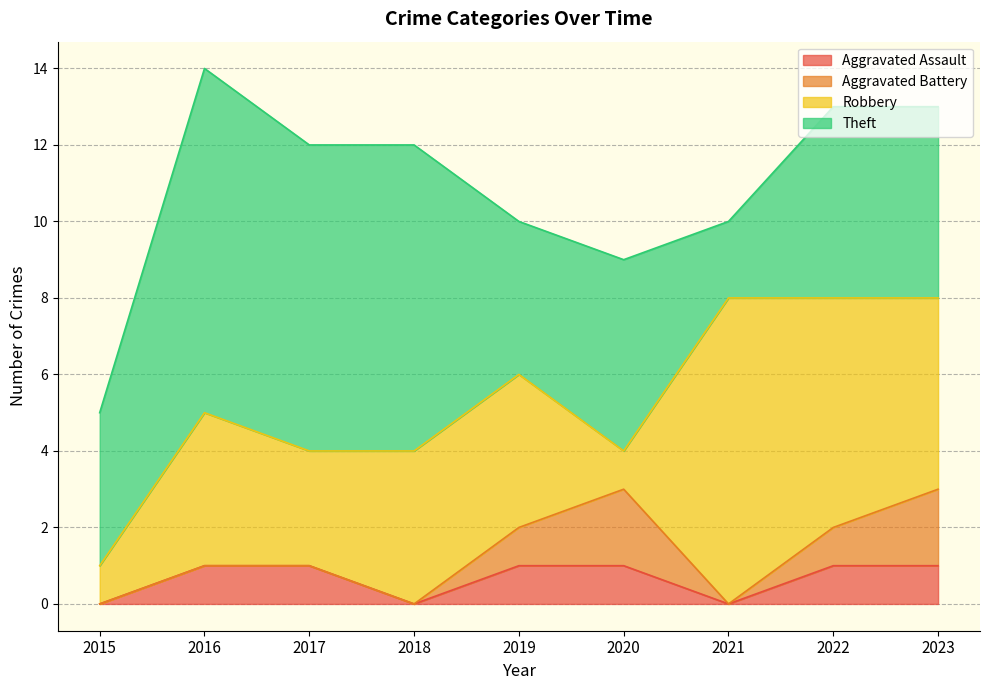

Count the Robbery values in the range 3 to 5.

5